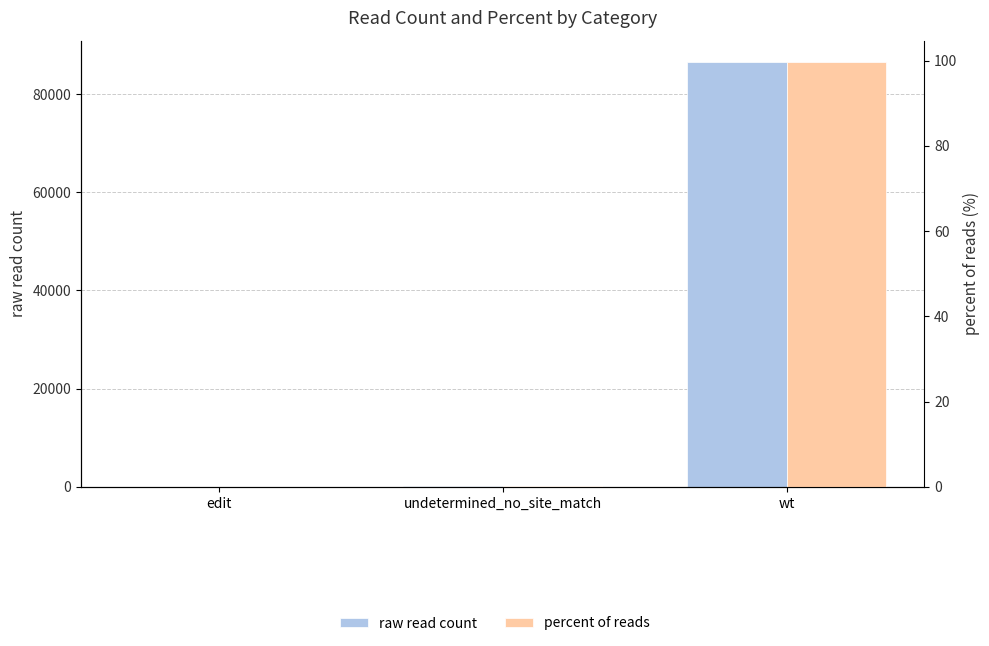

What is the label of the 2nd bar from the left?

undetermined_no_site_match